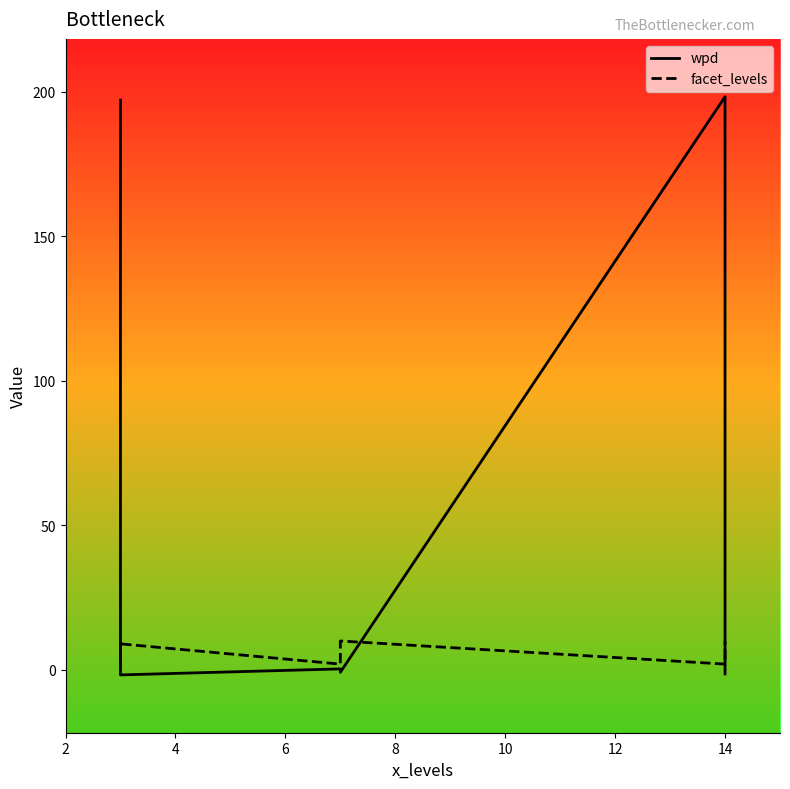

Rank the series by their maximum value, from lowest to highest.

facet_levels, wpd